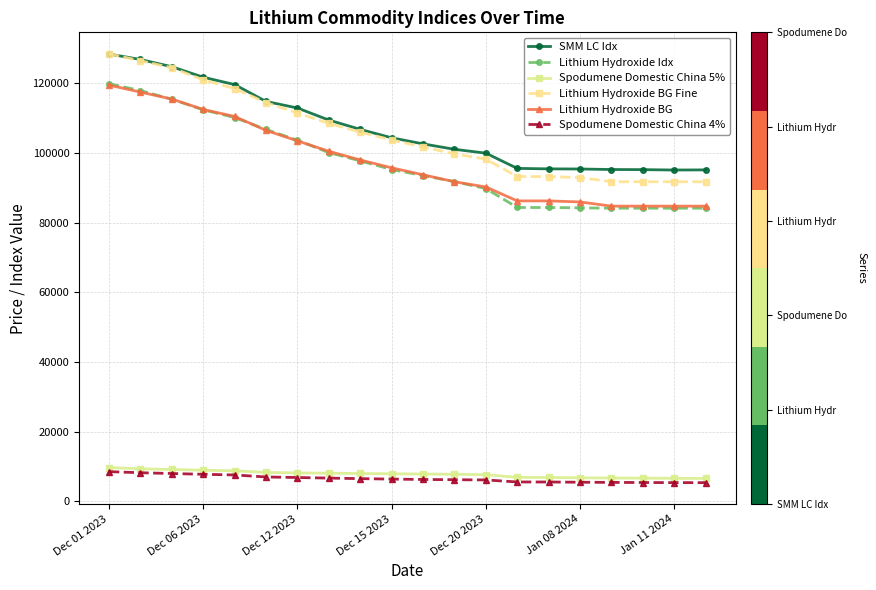

What is the maximum value for Lithium Hydroxide BG?

119500